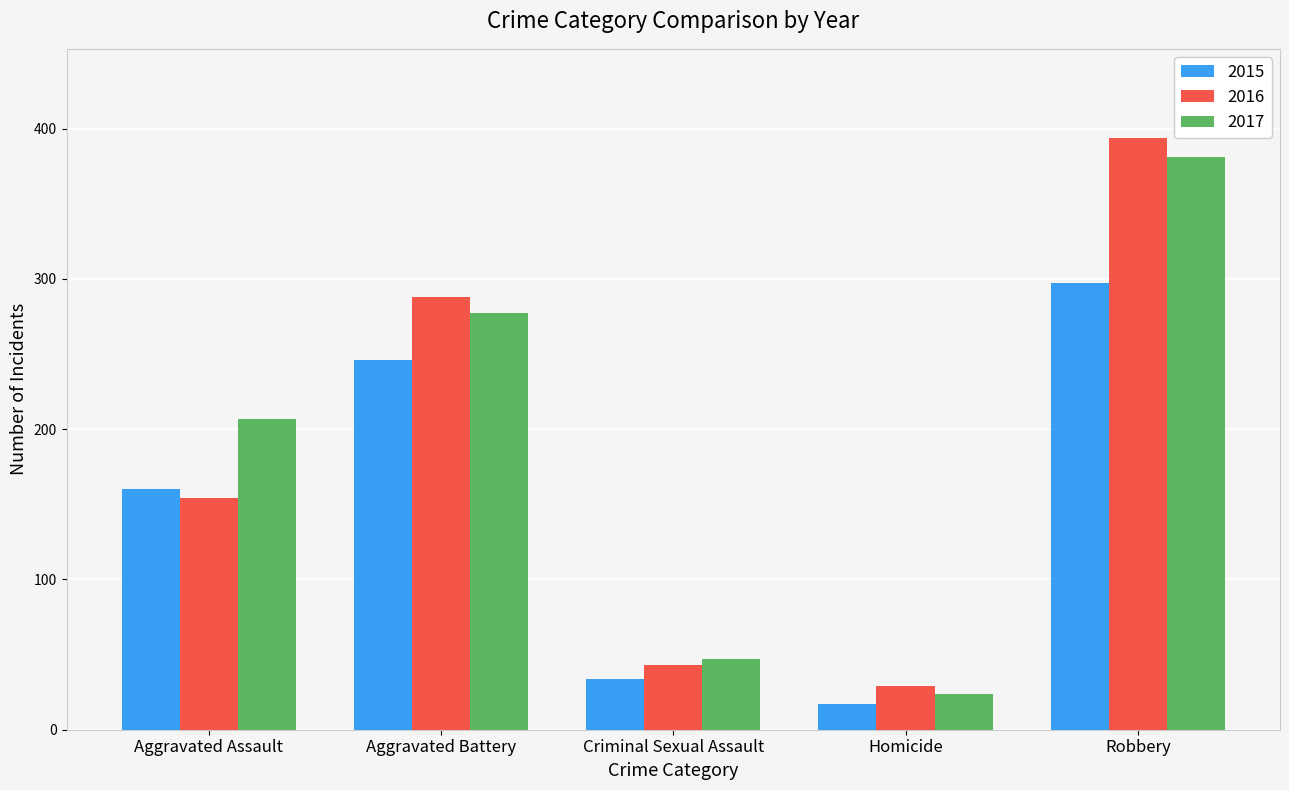

Where is 2015 nearest to the value 157?

Aggravated Assault